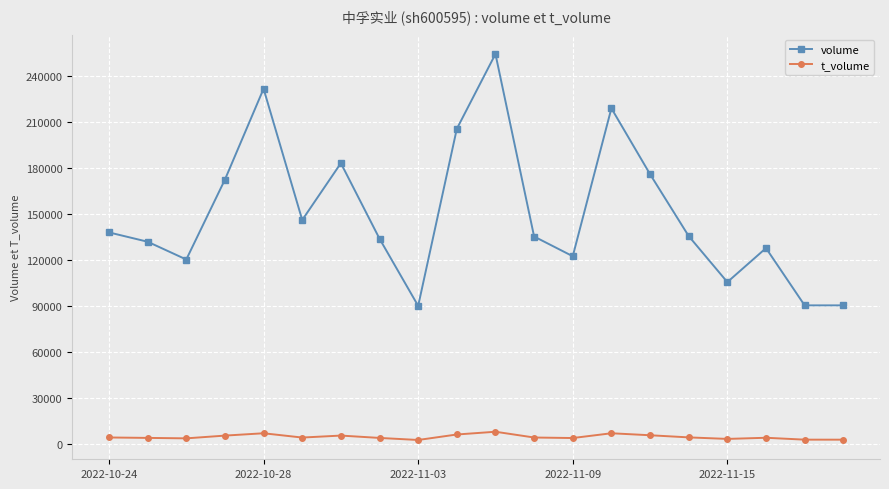

True or false: volume and t_volume cross at least once.

False